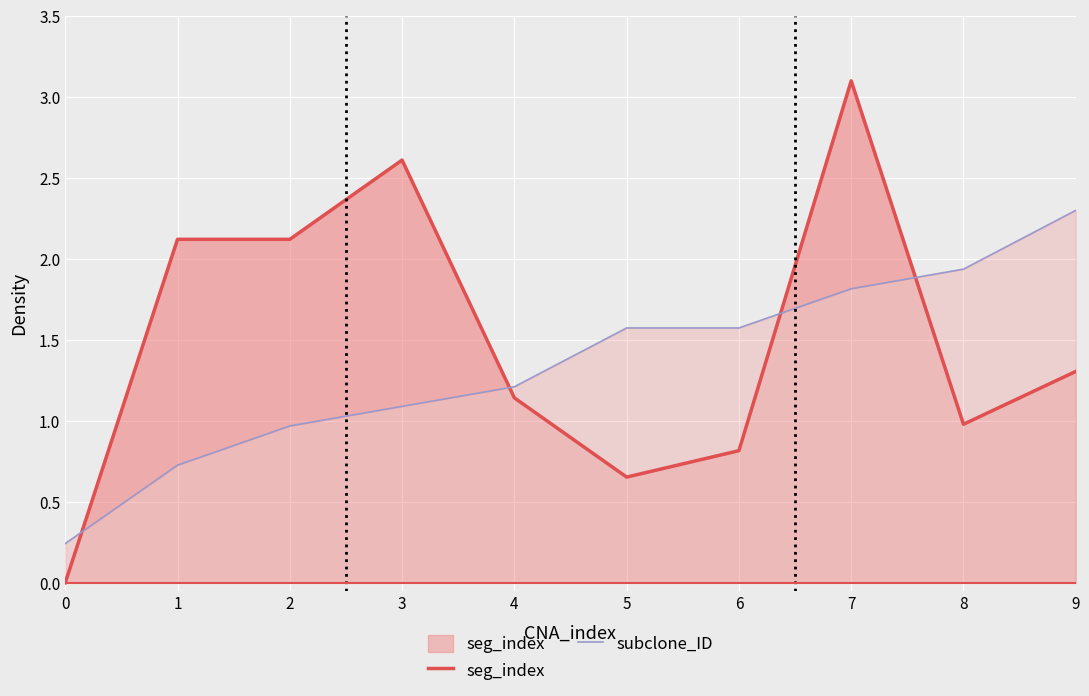

List the series in order of their peak value, highest first.

seg_index, subclone_ID